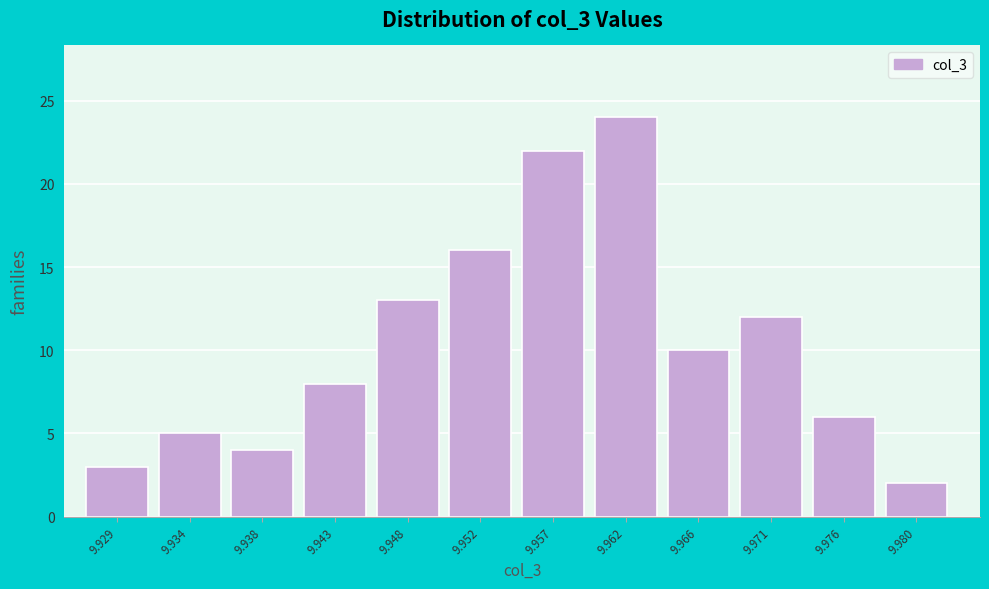

Reading left to right, list all the values displayed in this chart.

3	5	4	8	13	16	22	24	10	12	6	2